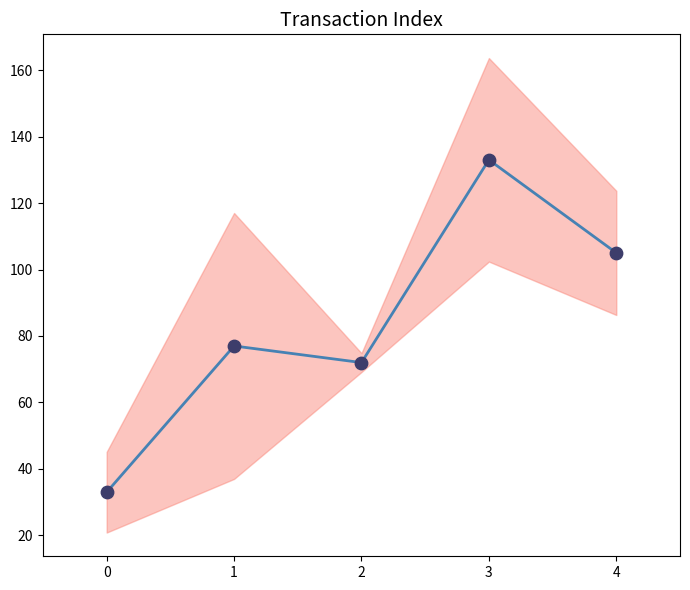

What are all the series names shown in the legend?

transactionIndex, scatter_points